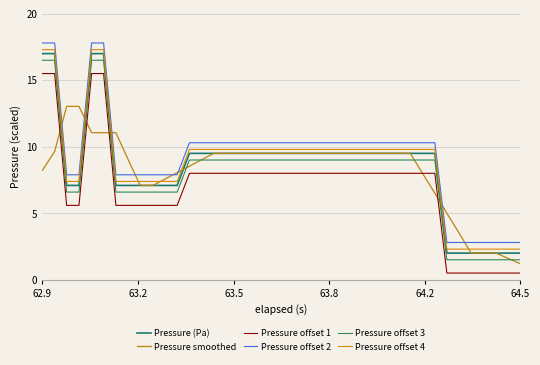

Is this an area chart (filled region under the line)?

No